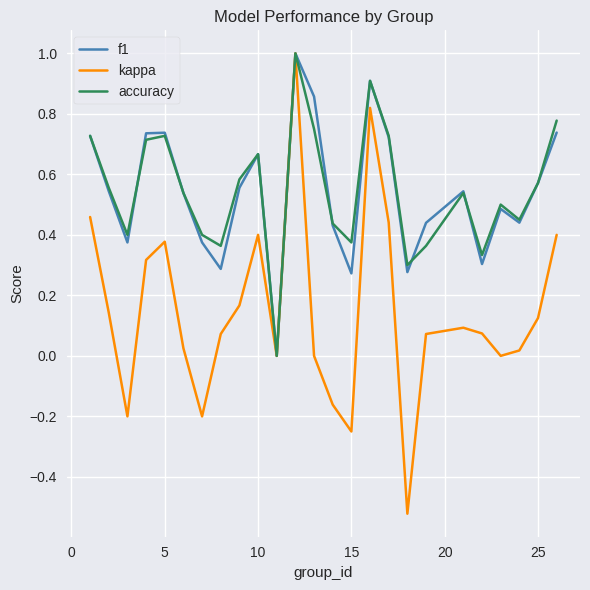

Which series has the largest range (max minus min)?

kappa